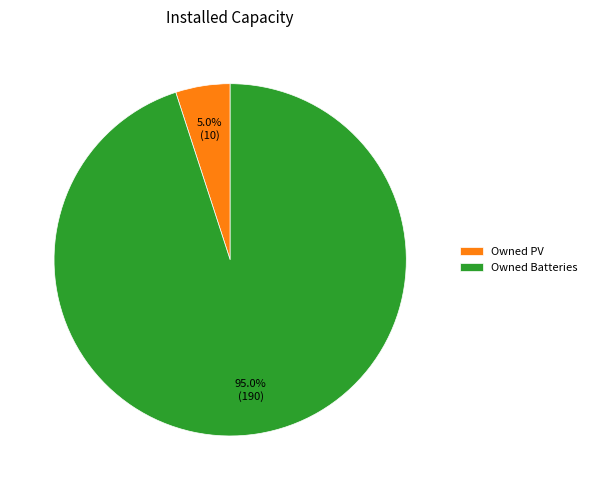

Is Owned PV the majority of the pie?

No